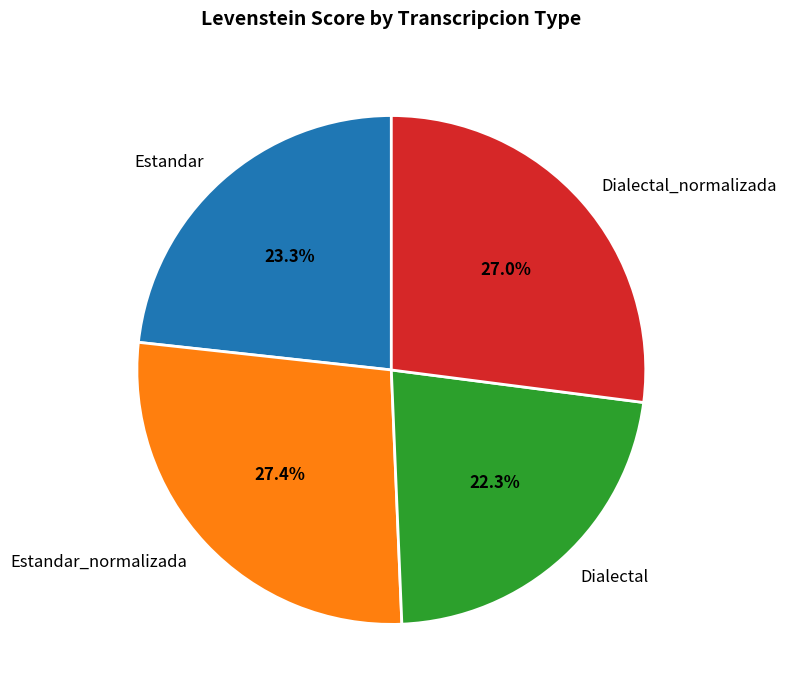

How many segments does this pie chart have?

4